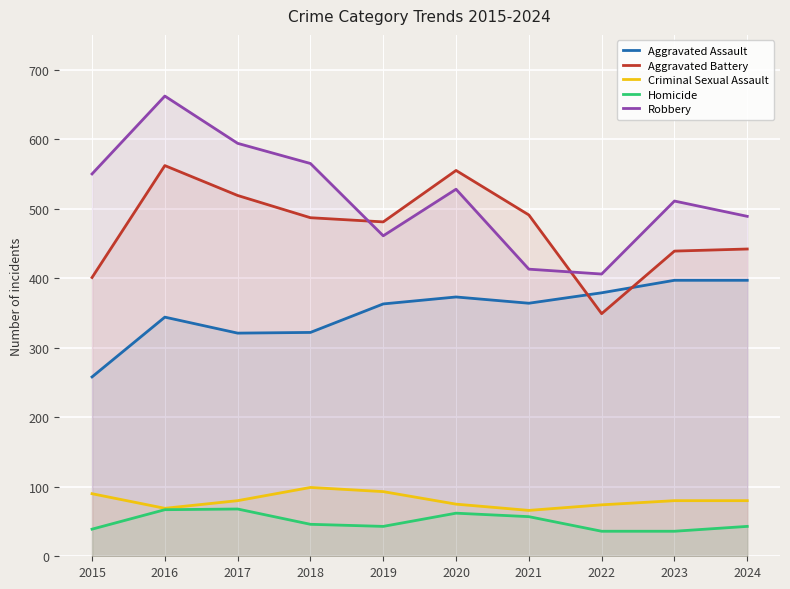

True or false: Criminal Sexual Assault and Homicide cross at least once.

False